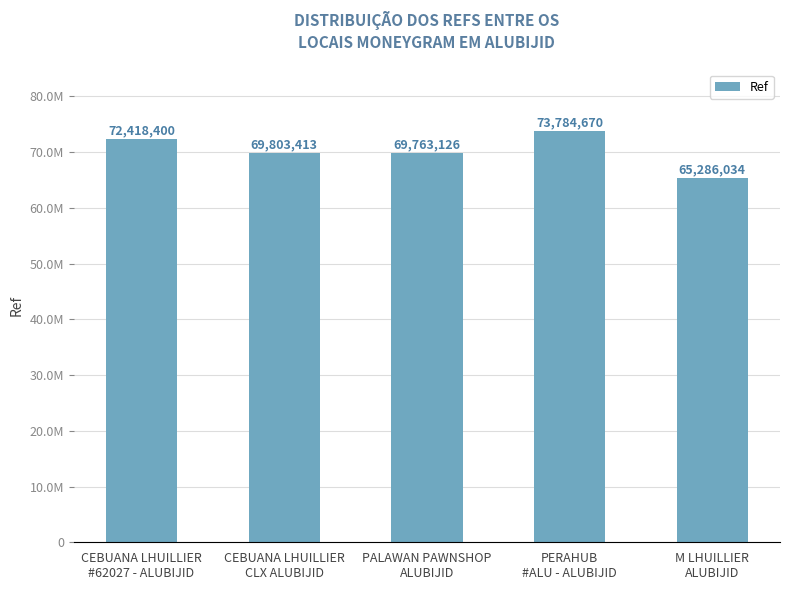

Does the chart contain any negative values?

No